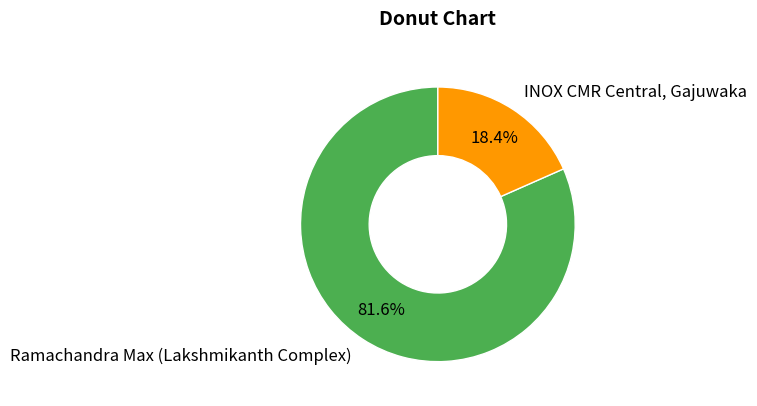

Rank the categories by value from lowest to highest.

INOX CMR Central, Gajuwaka, Ramachandra Max (Lakshmikanth Complex)